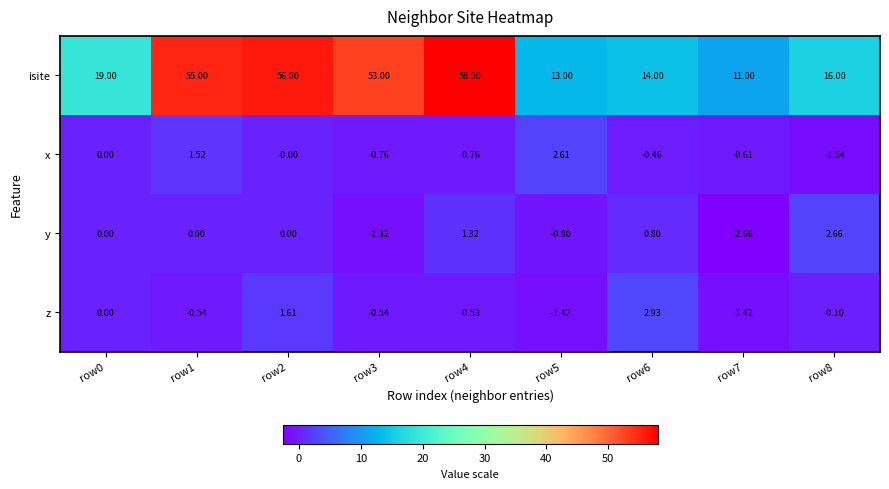

Is the value of x at row1 greater than the value of isite at row2?

No